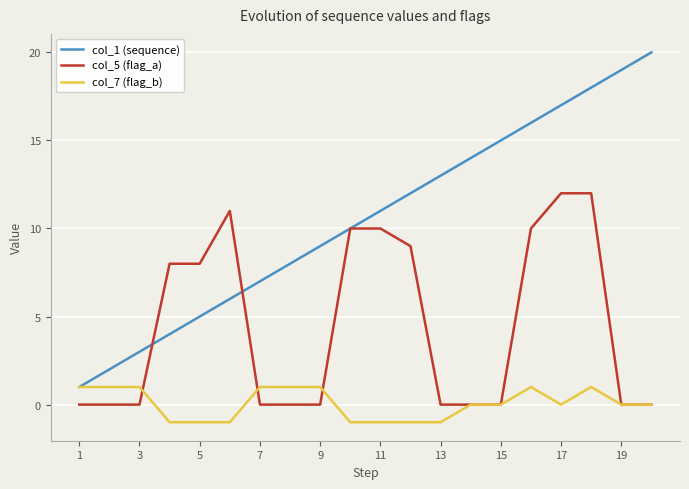

How many col_7 (flag_b) values are between -1 and 1?

20